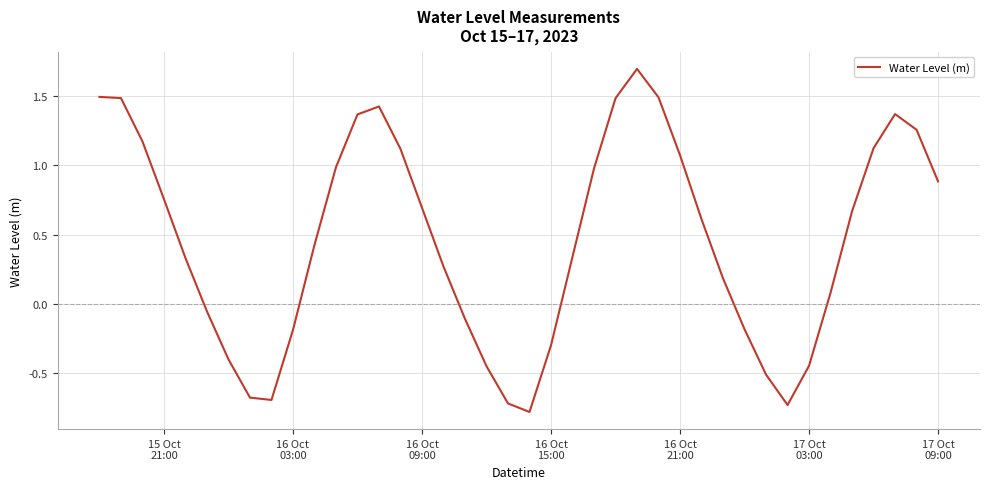

What is the greatest value displayed?

1.7